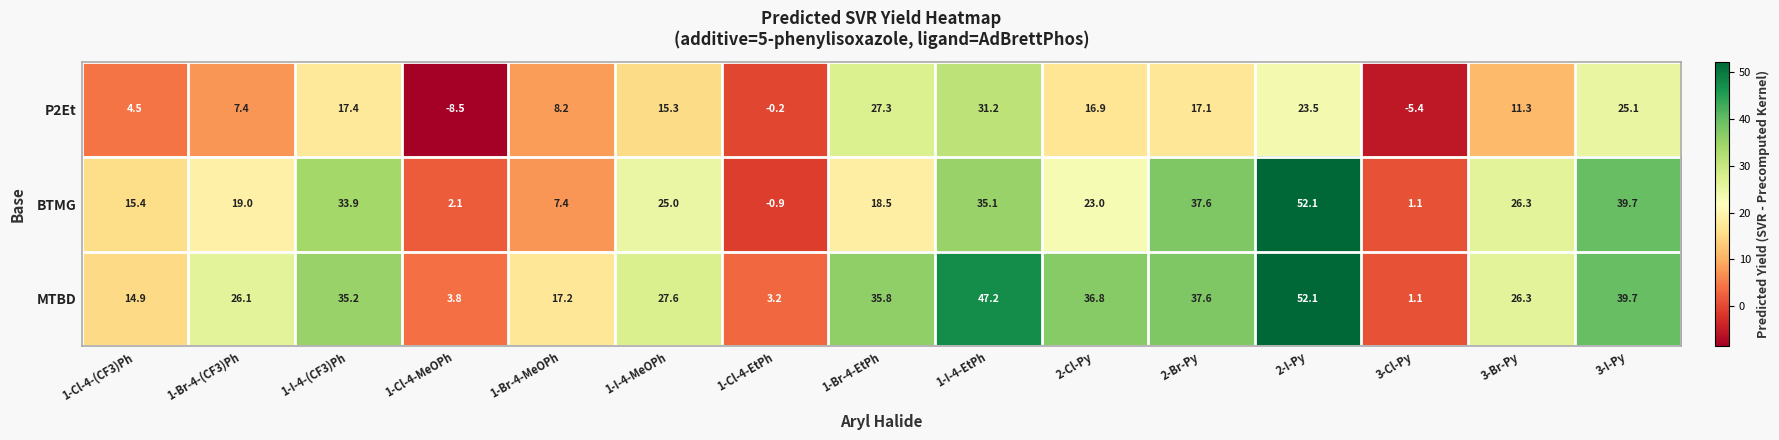

Which category has the lowest value across all series?

1-Cl-4-MeOPh